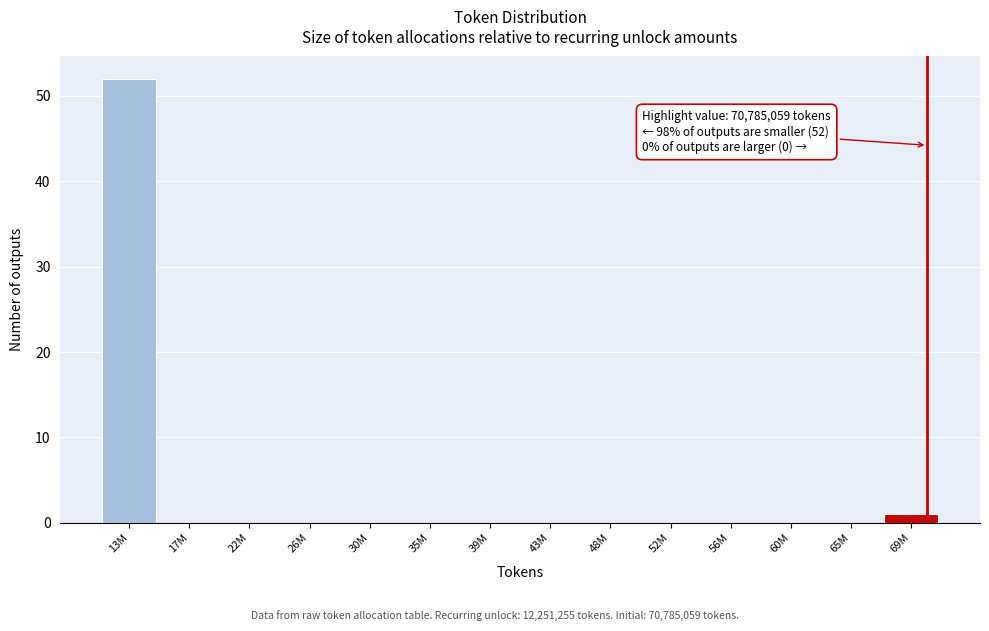

Reading left to right, transcribe all the data shown in this chart.

13M=52	17M=0	22M=0	26M=0	30M=0	35M=0	39M=0	43M=0	48M=0	52M=0	56M=0	60M=0	65M=0	69M=1